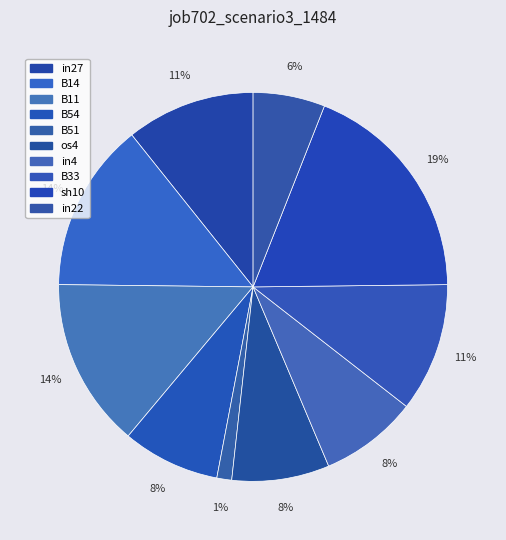

True or false: B51 accounts for 1% of the total.

True